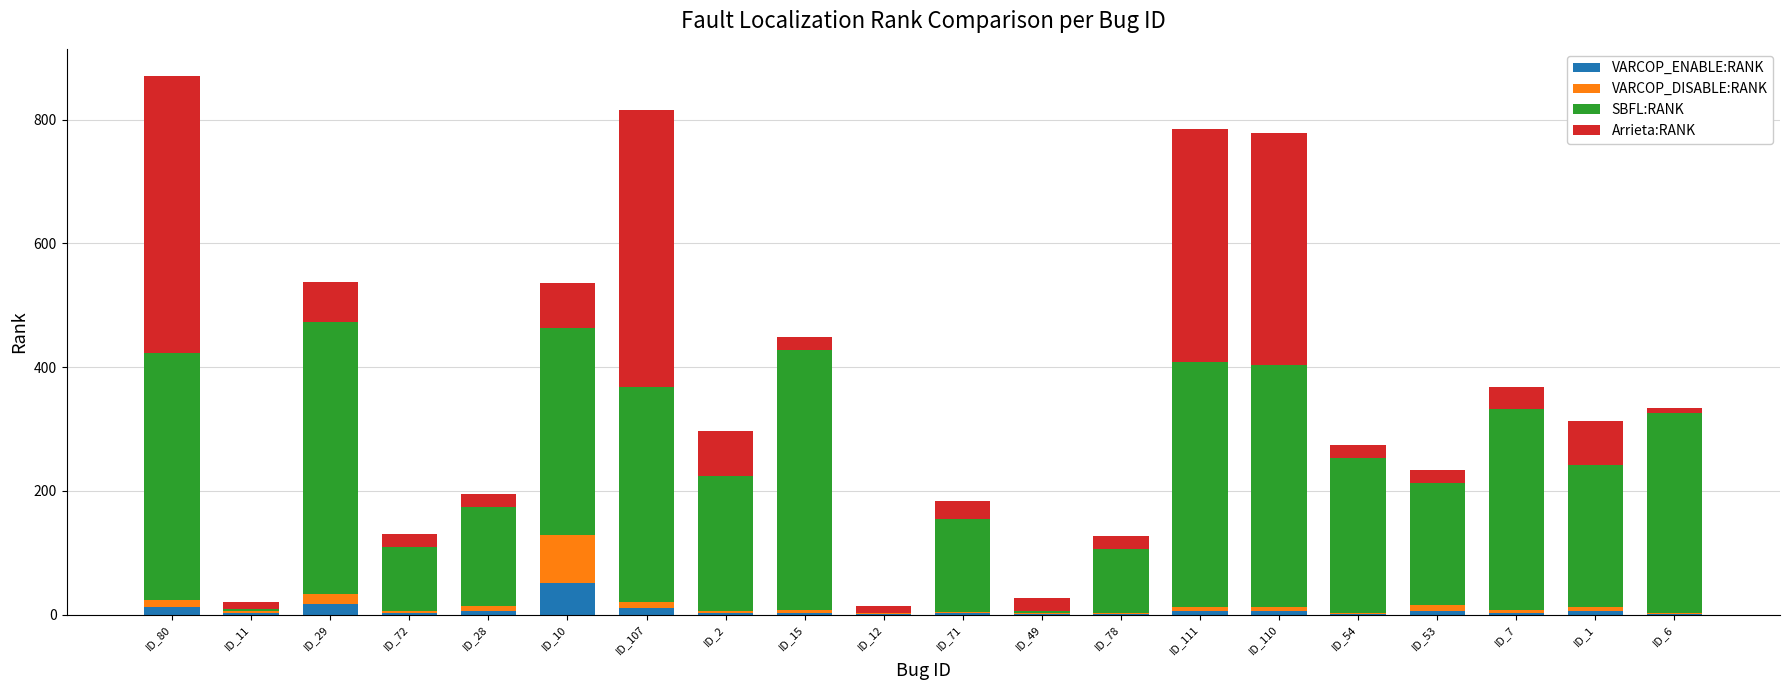

Count the number of data series in this chart.

4